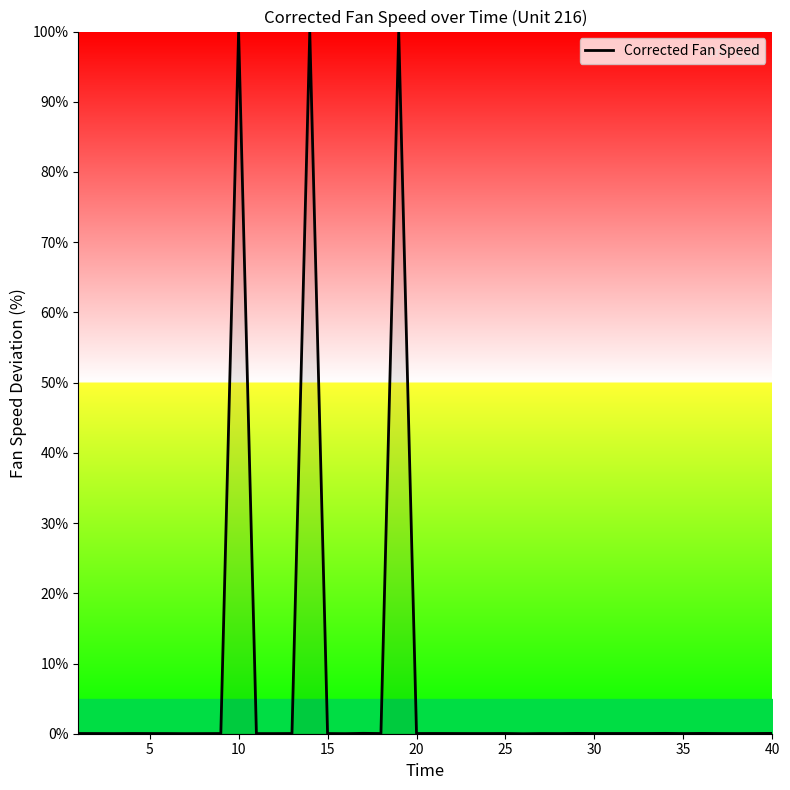

What is the greatest value displayed?

100.0